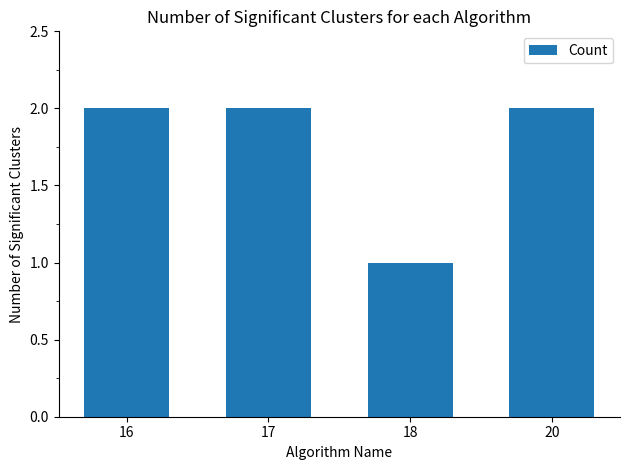

What is the value of the 1st bar from the left?

2